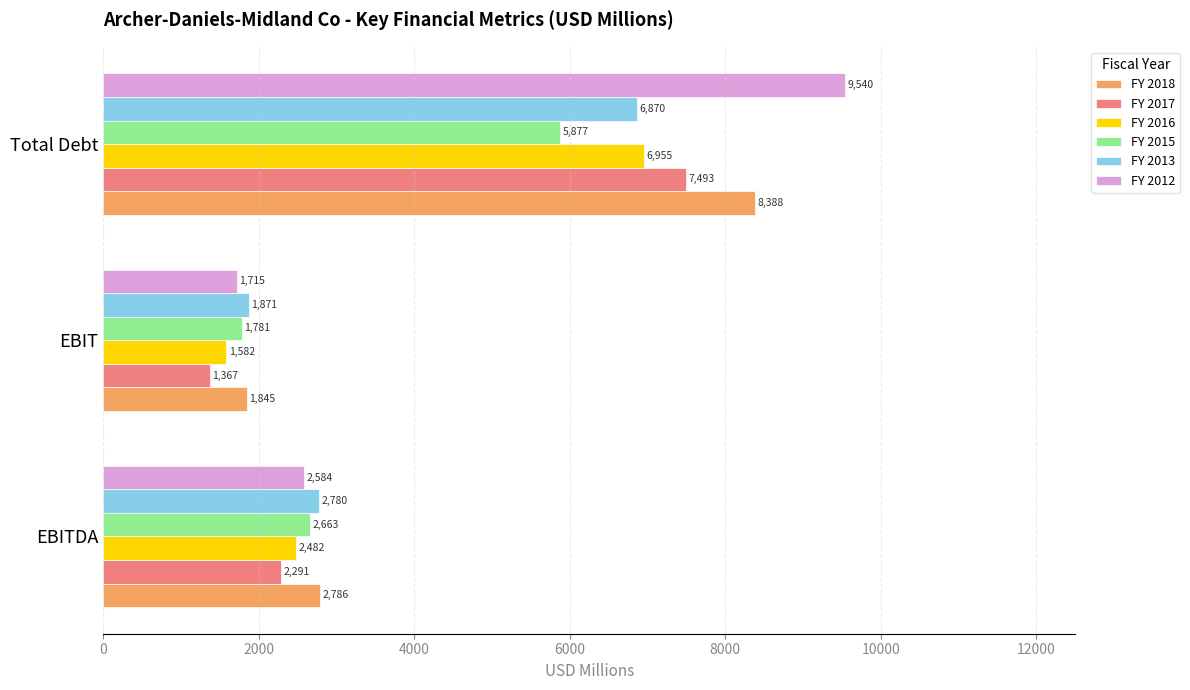

Is it true that FY 2015 equals 1781 at EBIT?

True